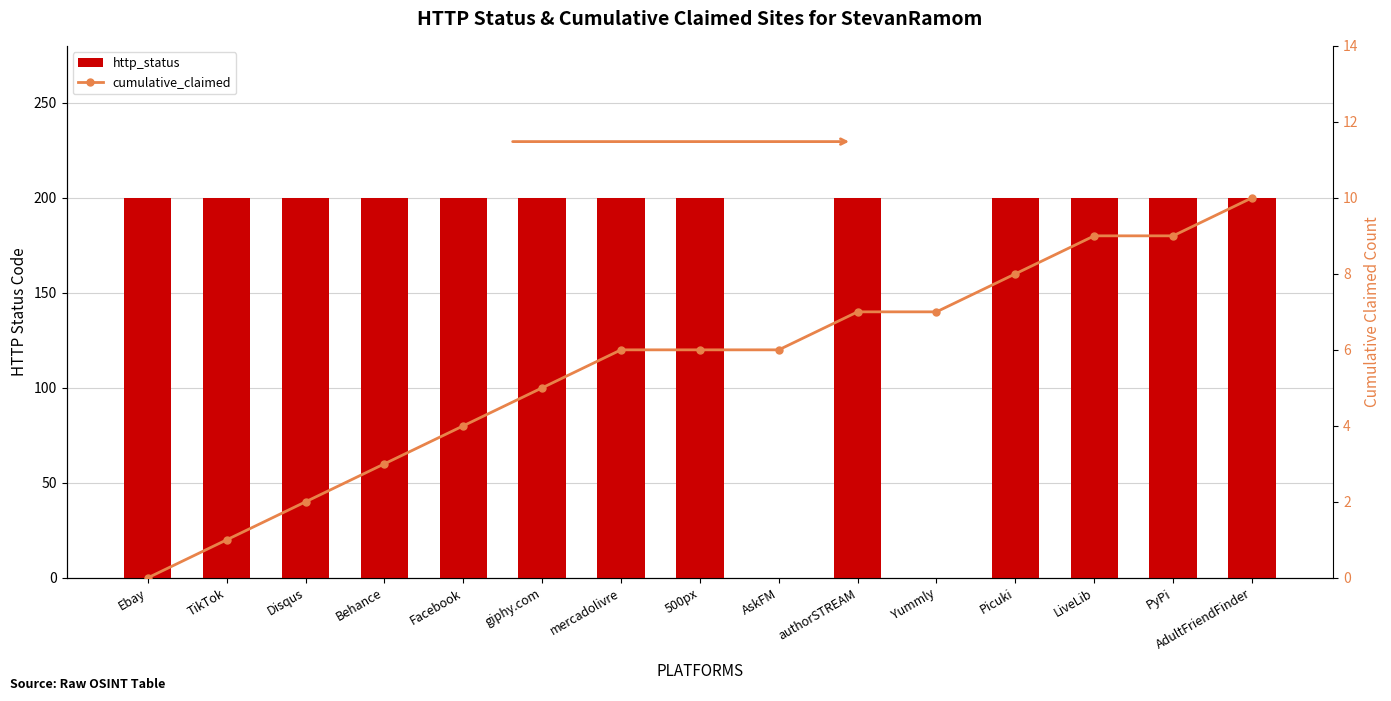

How many data points in cumulative_claimed are less than 6?

6